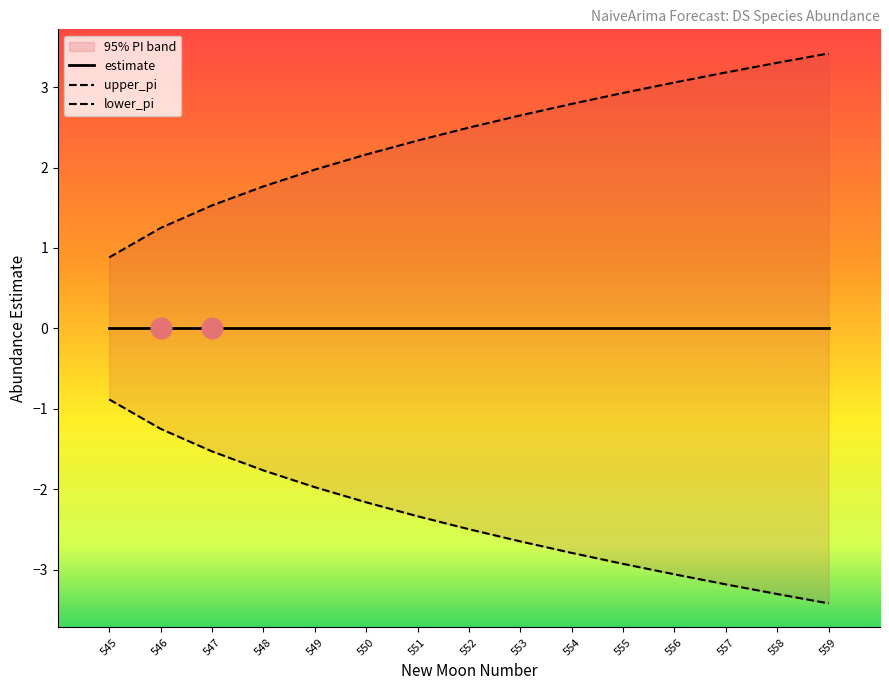

At how many categories does at least one series exceed 0?

15